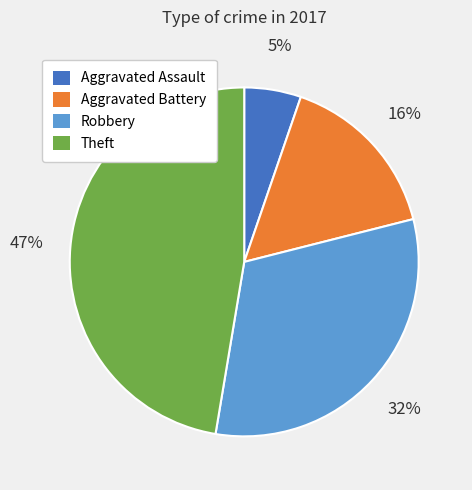

To the nearest percent, what is the difference between the largest and smallest slice percentages?

42%